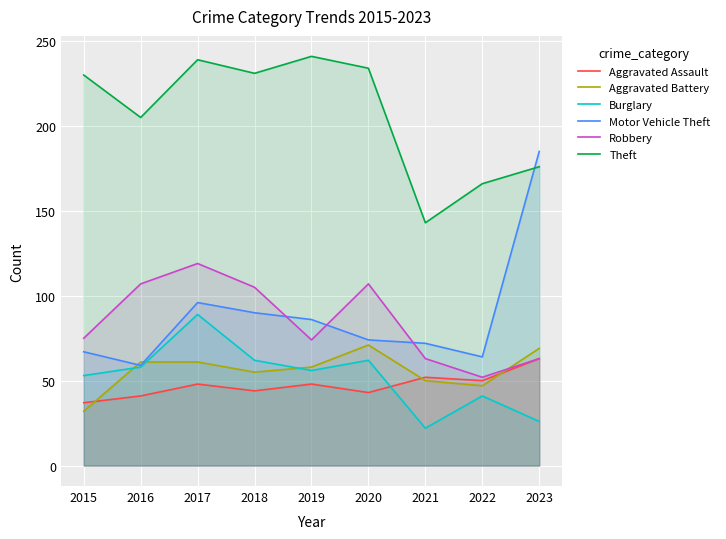

Which category has the highest value in the Motor Vehicle Theft series?

2023